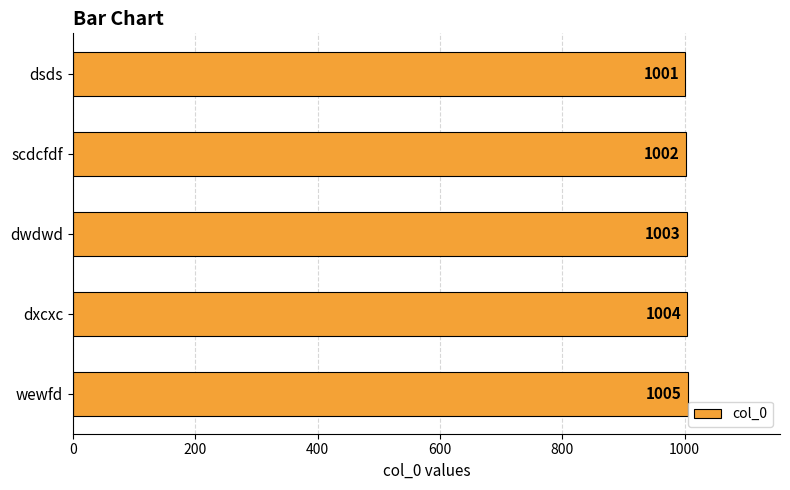

At which label is the value closest to 1003?

dwdwd